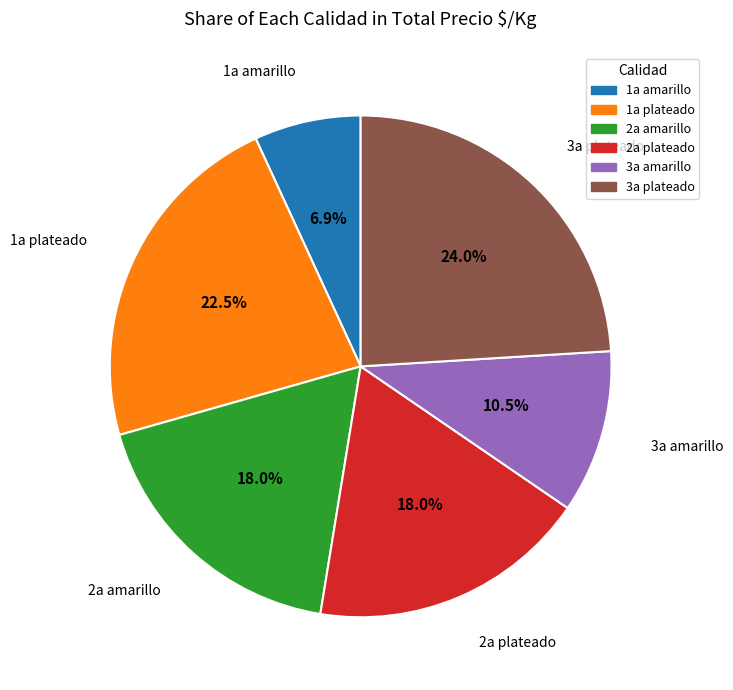

Which slice is the smallest?

1a amarillo